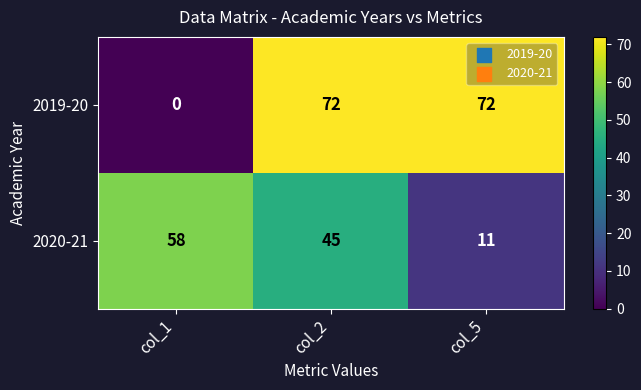

Is the value of 2019-20 at col_5 greater than the value of 2020-21 at col_5?

Yes